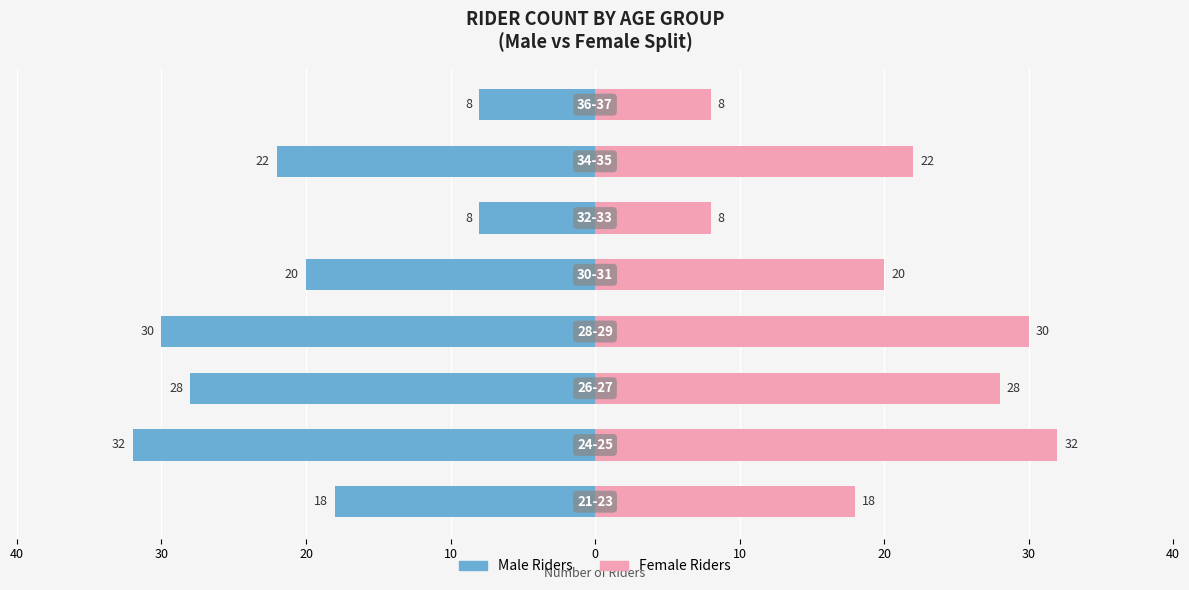

Rank the series by their maximum value, from highest to lowest.

Female Riders, Male Riders